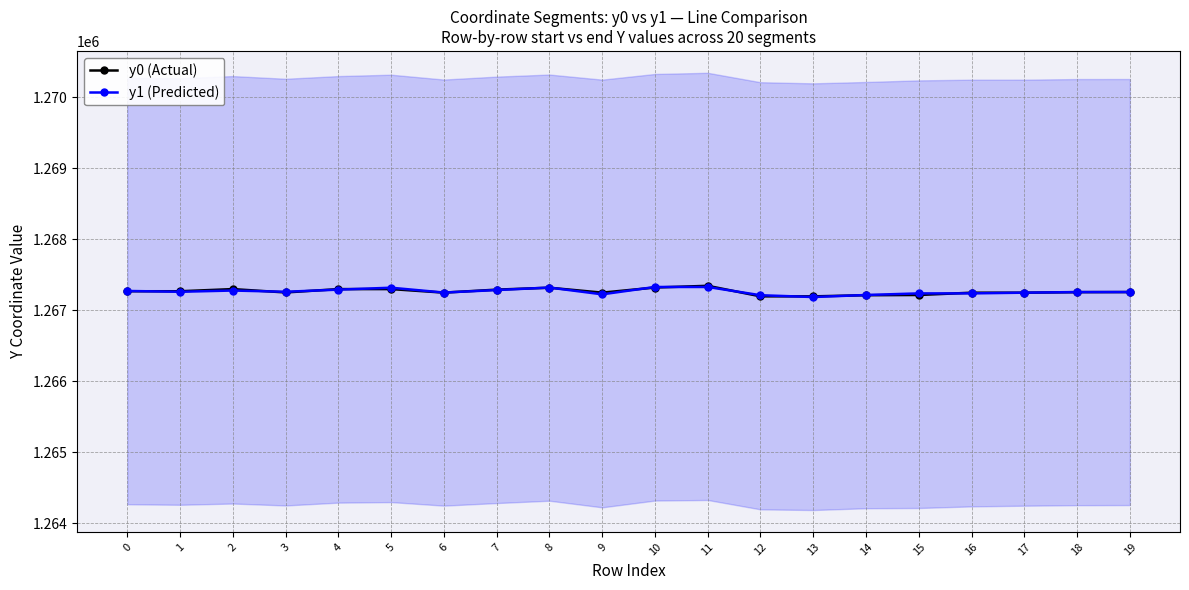

Which series has the largest total across all categories?

y0 (Actual)